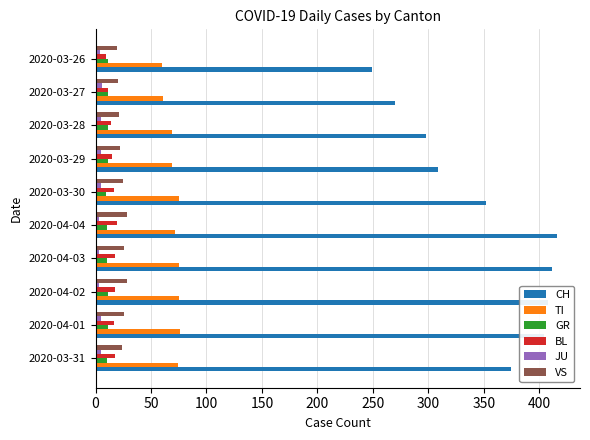

Which series has the largest range (max minus min)?

CH